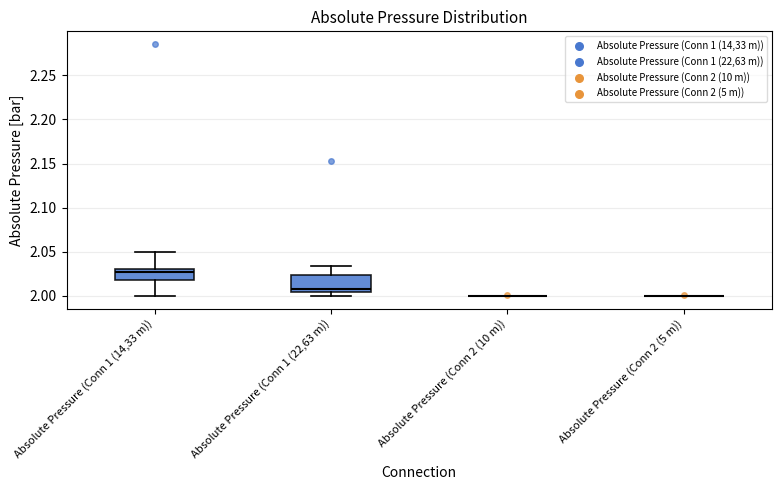

Reading left to right, read every box against the y-axis: the position of its median line, the range the box covers, and the ends of its whiskers. The values are not printed on the chart, so give them approximately, as read against the axis.

Absolute Pressure (Conn 1 (14,33 m)): median 2.025, box 2.020 to 2.030, whiskers 2.000 to 2.050
Absolute Pressure (Conn 1 (22,63 m)): median 2.010, box 2.005 to 2.025, whiskers 2.000 to 2.035
Absolute Pressure (Conn 2 (10 m)): box collapsed to a line at 2.000, whiskers 2.000 to 2.000
Absolute Pressure (Conn 2 (5 m)): box collapsed to a line at 2.000, whiskers 2.000 to 2.000